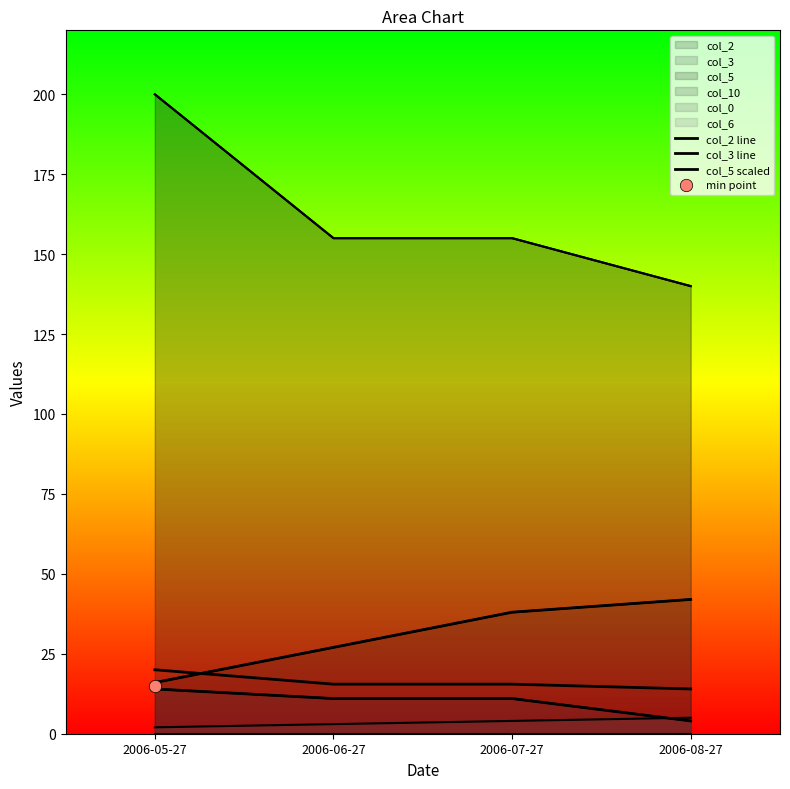

What is the total value across all series at 2006-06-27?

53.5